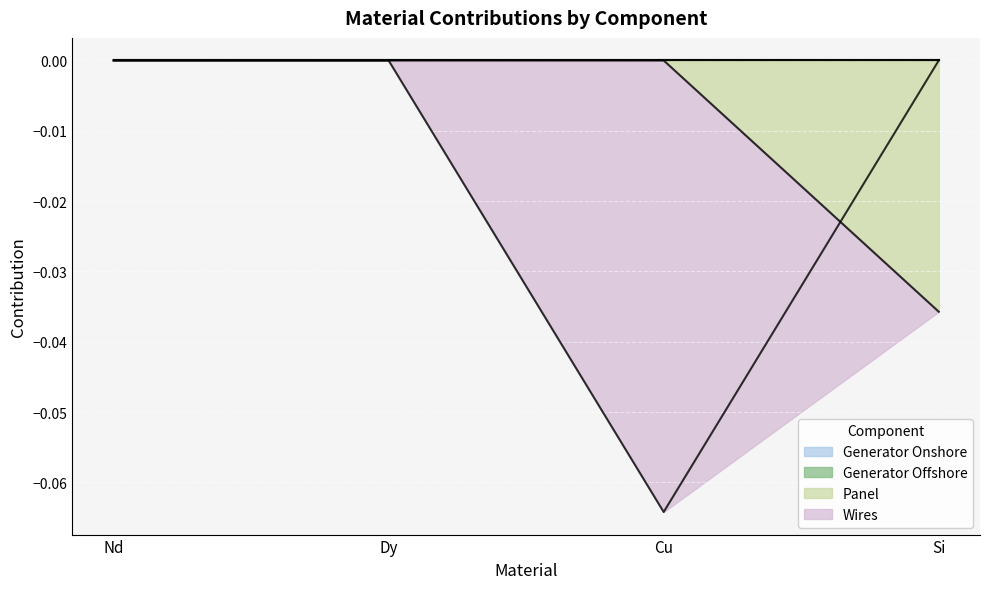

The Wires series shows 0.0 at Si. True or false?

False